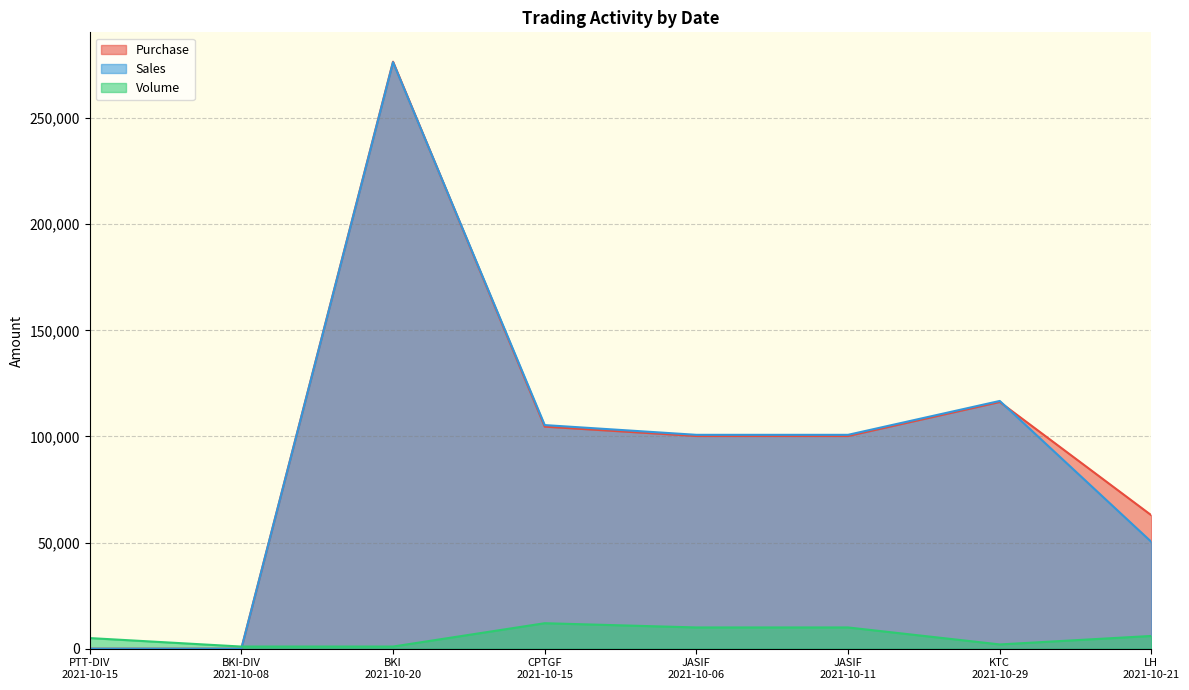

At which category does Purchase reach its first local peak?

BKI
2021-10-20